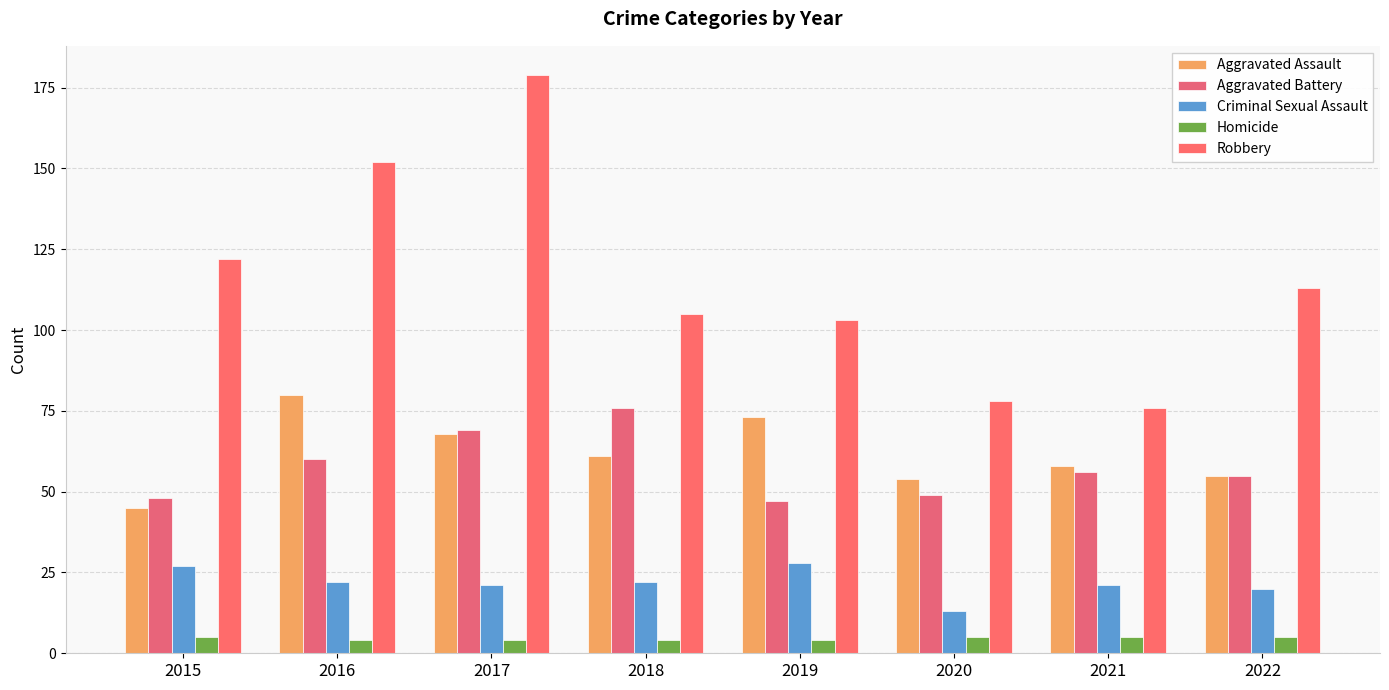

Which series changed the most between 2016 and 2018?

Robbery